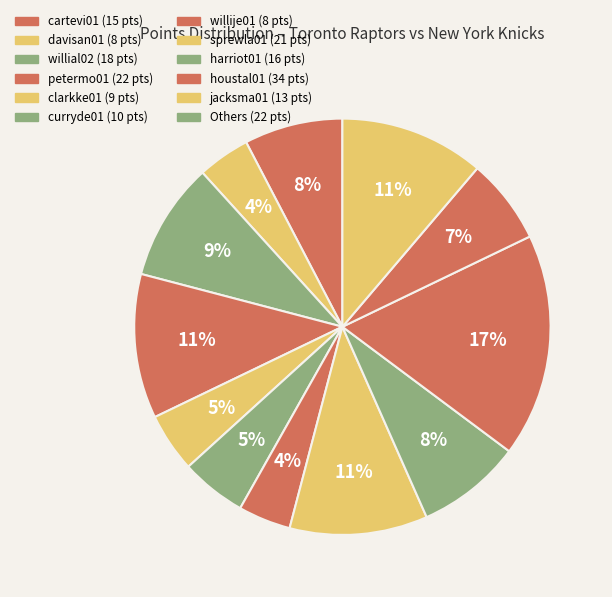

Does any single category account for the majority?

No